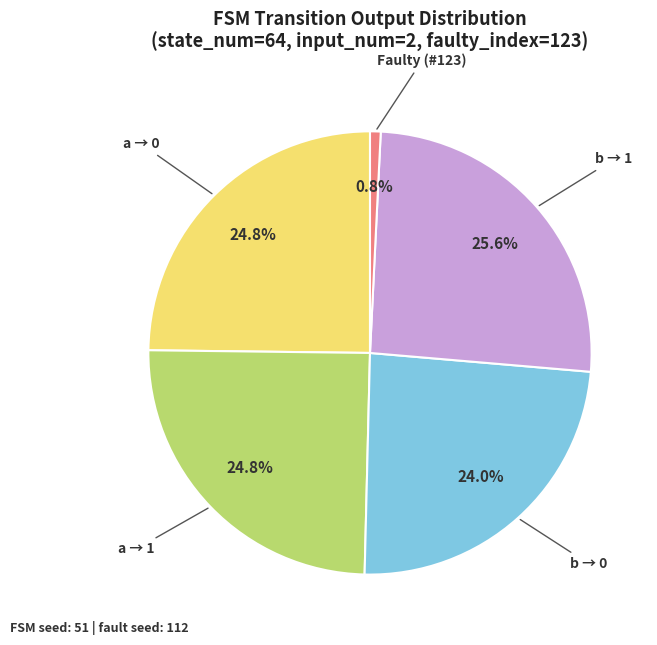

Is b → 1 the majority of the pie?

No